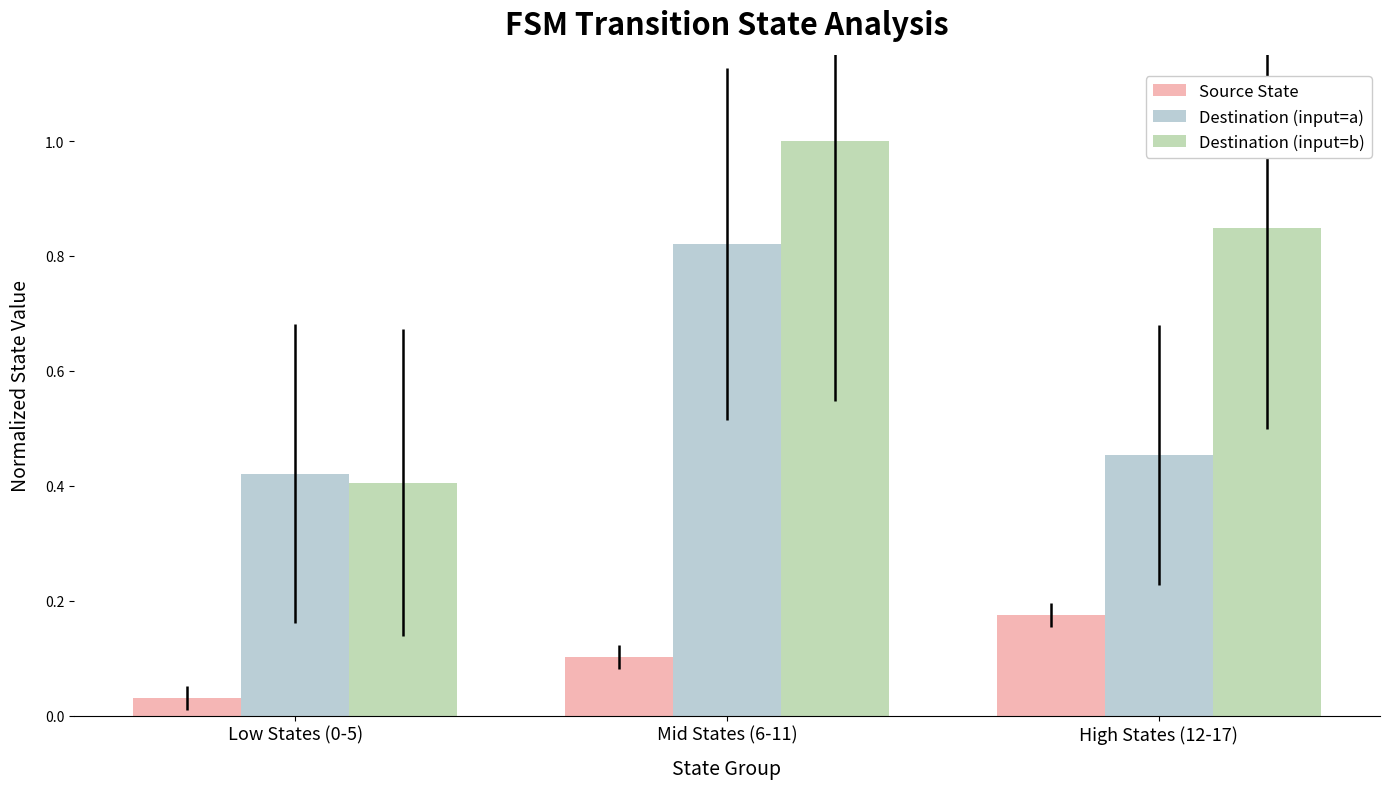

How many Destination (input=b) values are between 0 and 1?

3